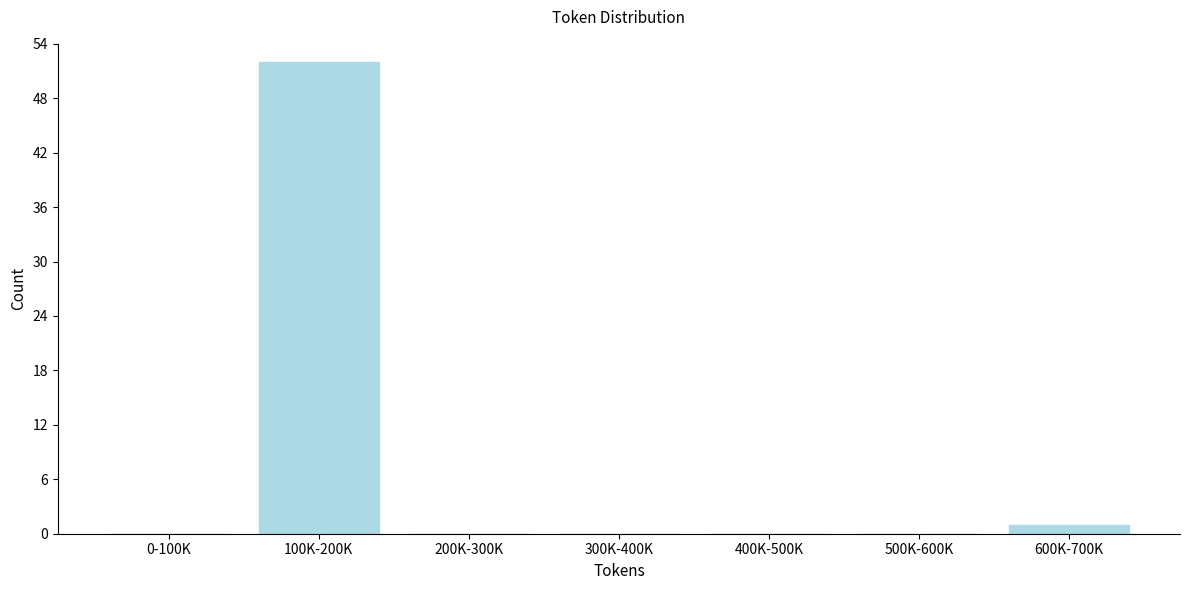

At which category does the chart reach its peak across all series?

100K-200K